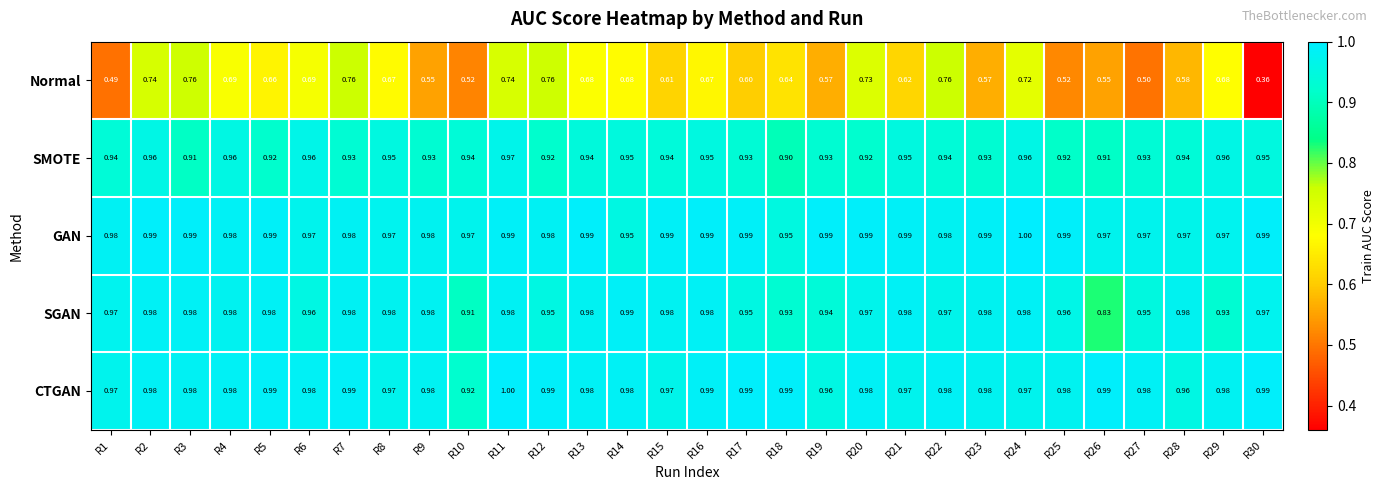

At R26, list the series in order from largest to smallest.

CTGAN, GAN, SMOTE, SGAN, Normal